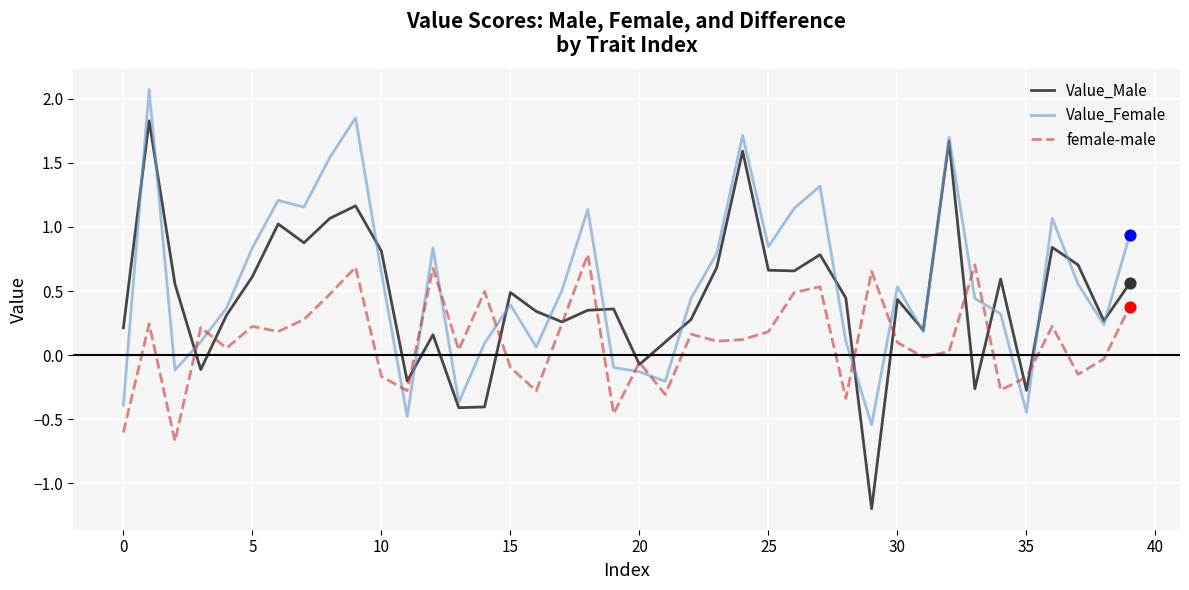

True or false: Value_Female and female-male cross at least once.

True